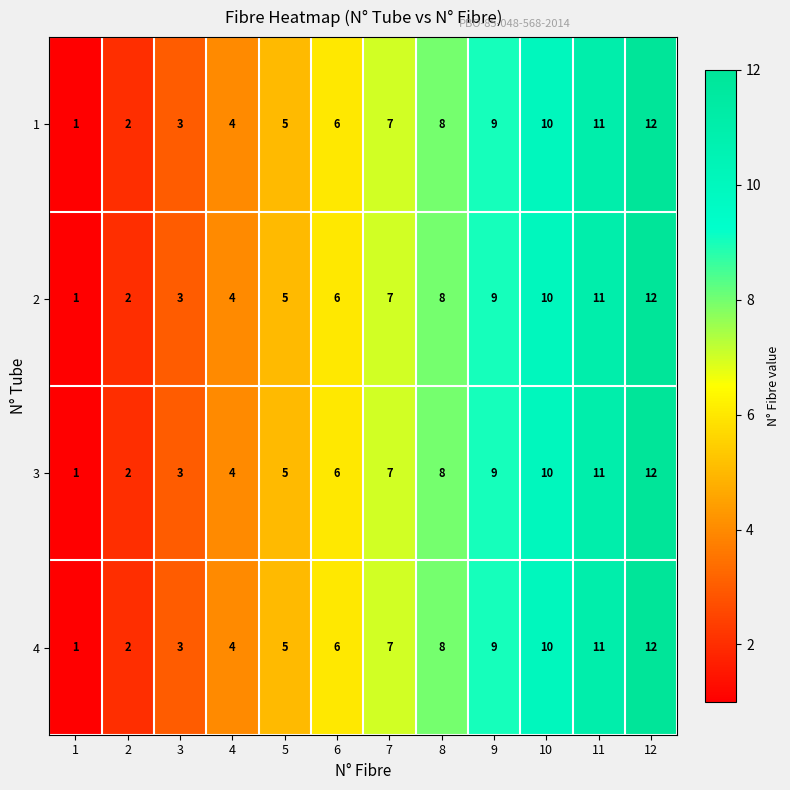

Where is 2 nearest to the value 6?

6